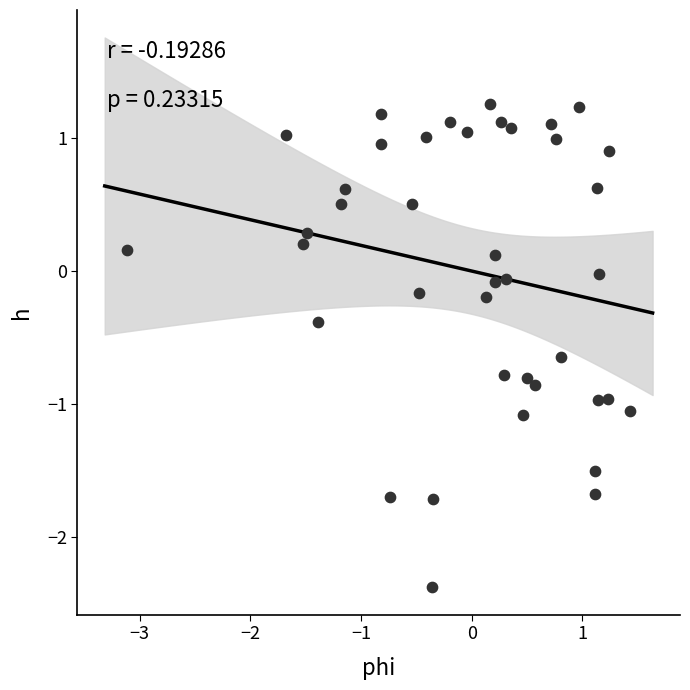

What is the range of Y values (max minus min)?

3.6